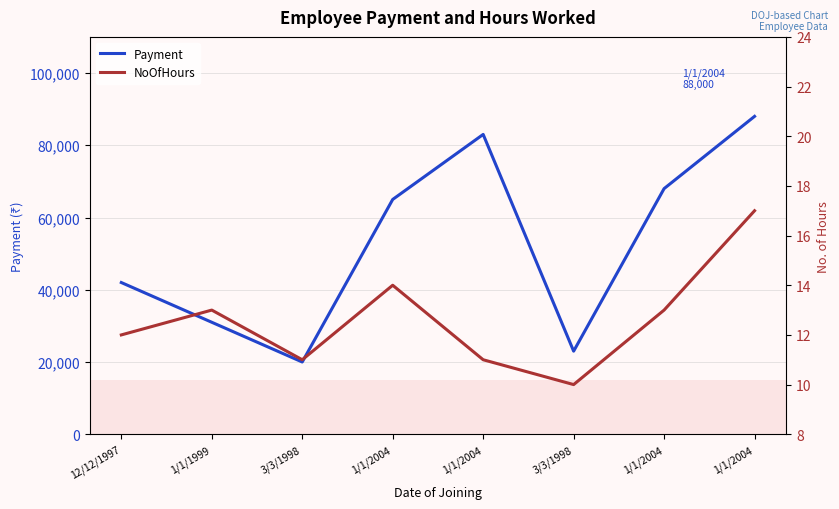

True or false: NoOfHours has more than 2 interior local peaks.

False